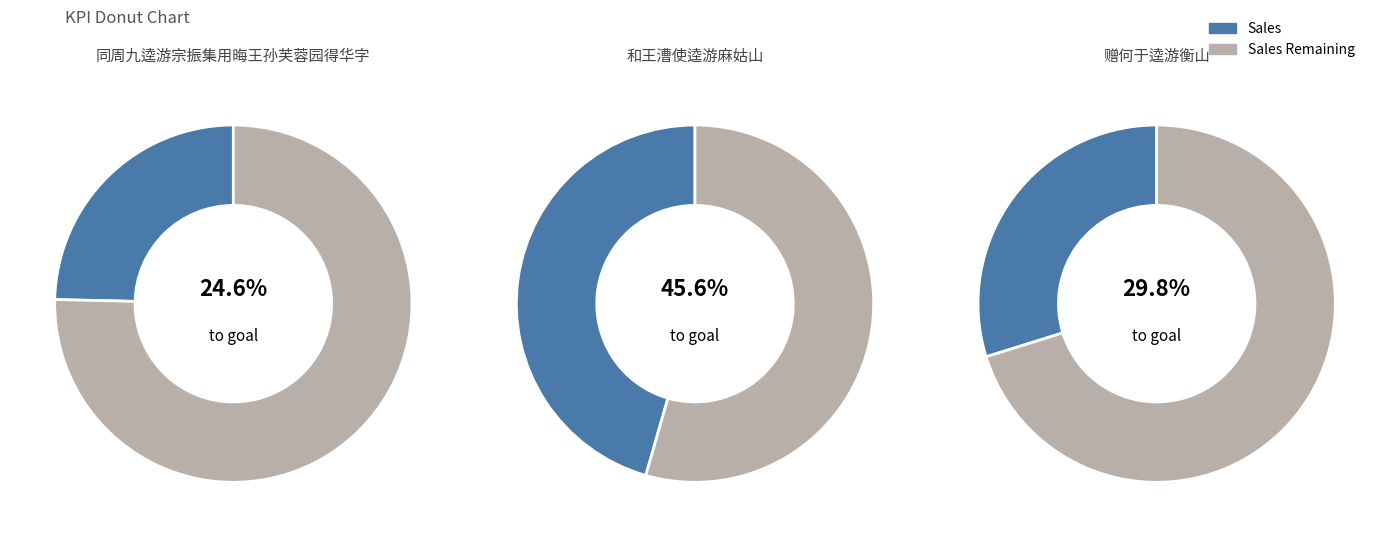

True or false: 同周九逵游宗振集用晦王孙芙蓉园得华字 accounts for 34% of the total.

False